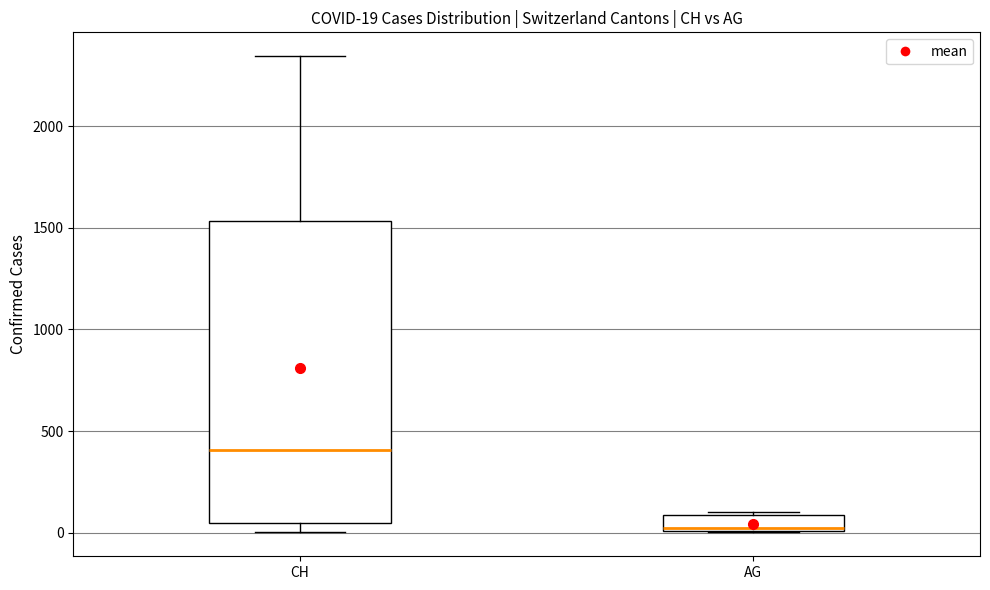

Which box has the lowest median line?

AG